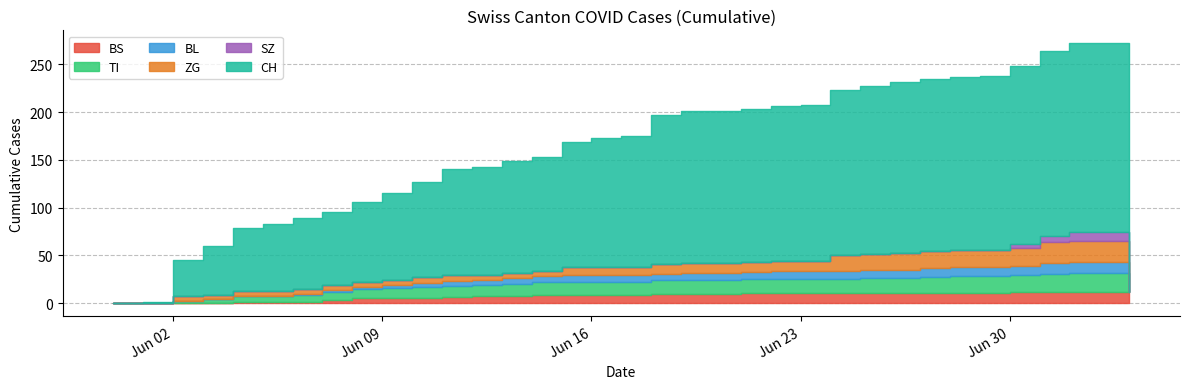

What is the sum of the CH values at 2020-06-20 and 2020-06-27?

339